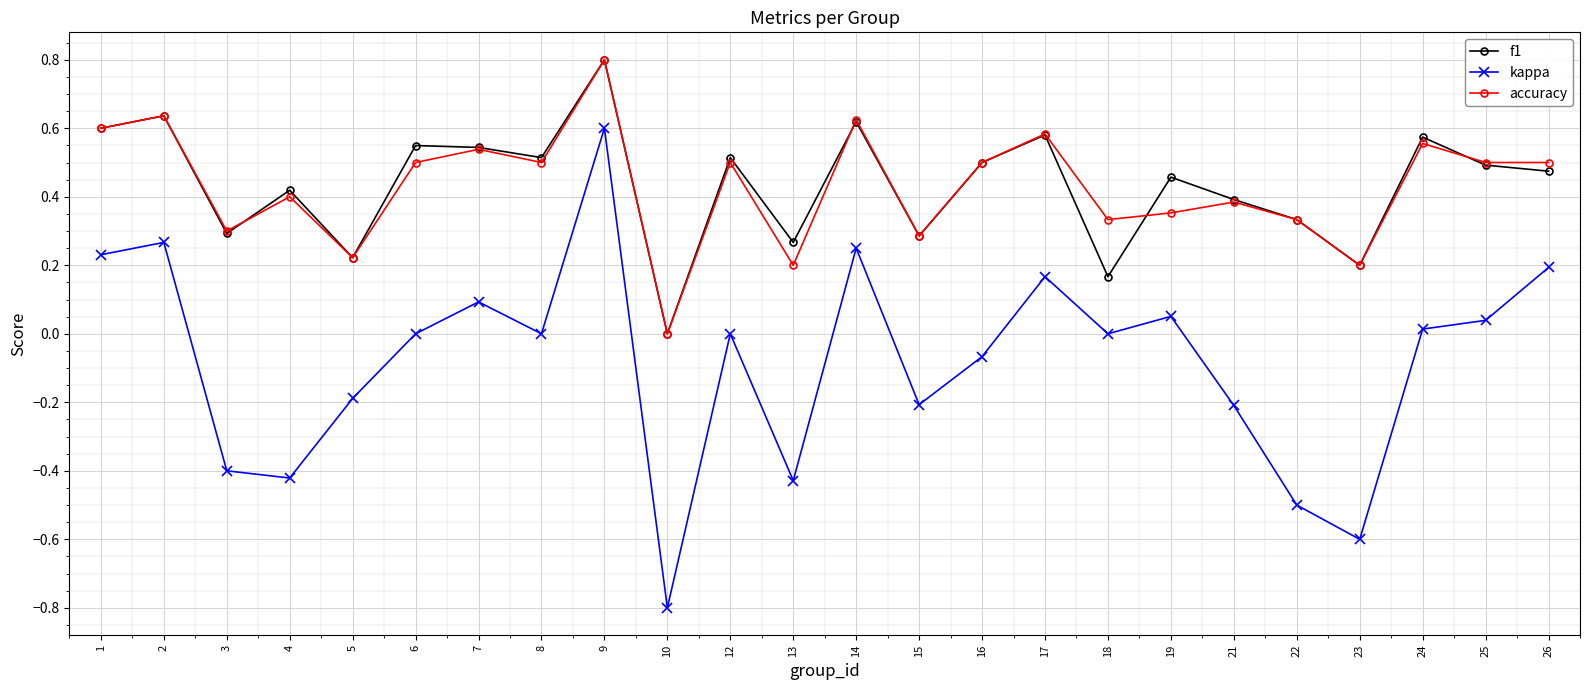

True or false: accuracy and kappa cross at least once.

False